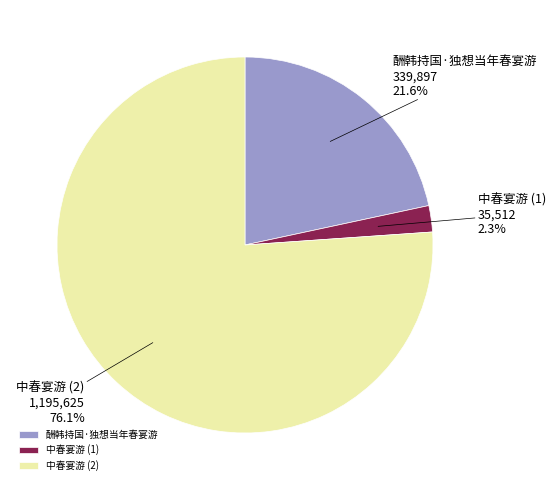

Which slice represents more than half of the pie?

中春宴游 (2)